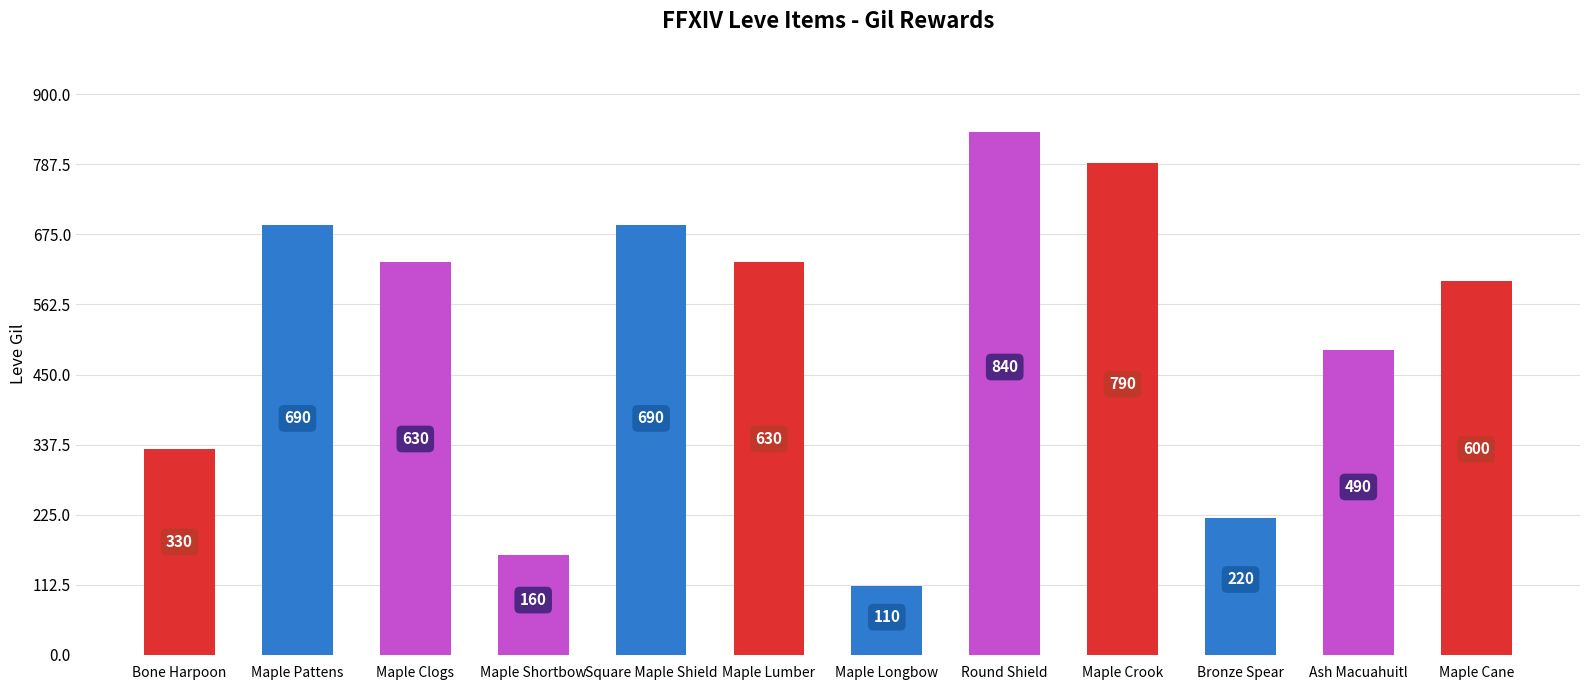

What is the smallest value displayed?

110